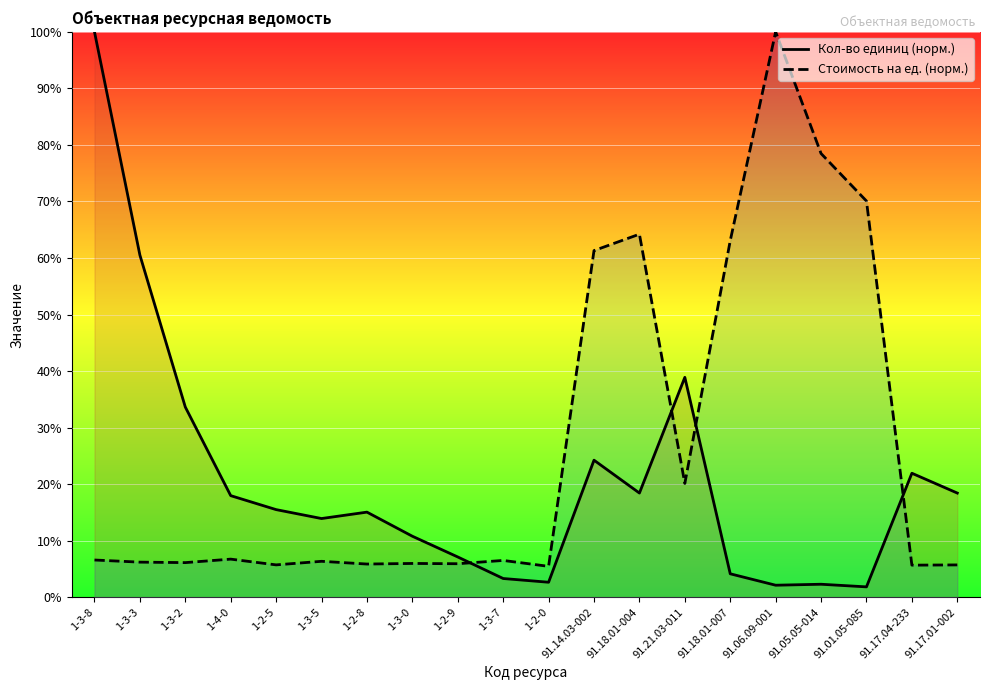

What are all the series names shown in the legend?

Кол-во единиц (норм.), Стоимость на ед. (норм.)